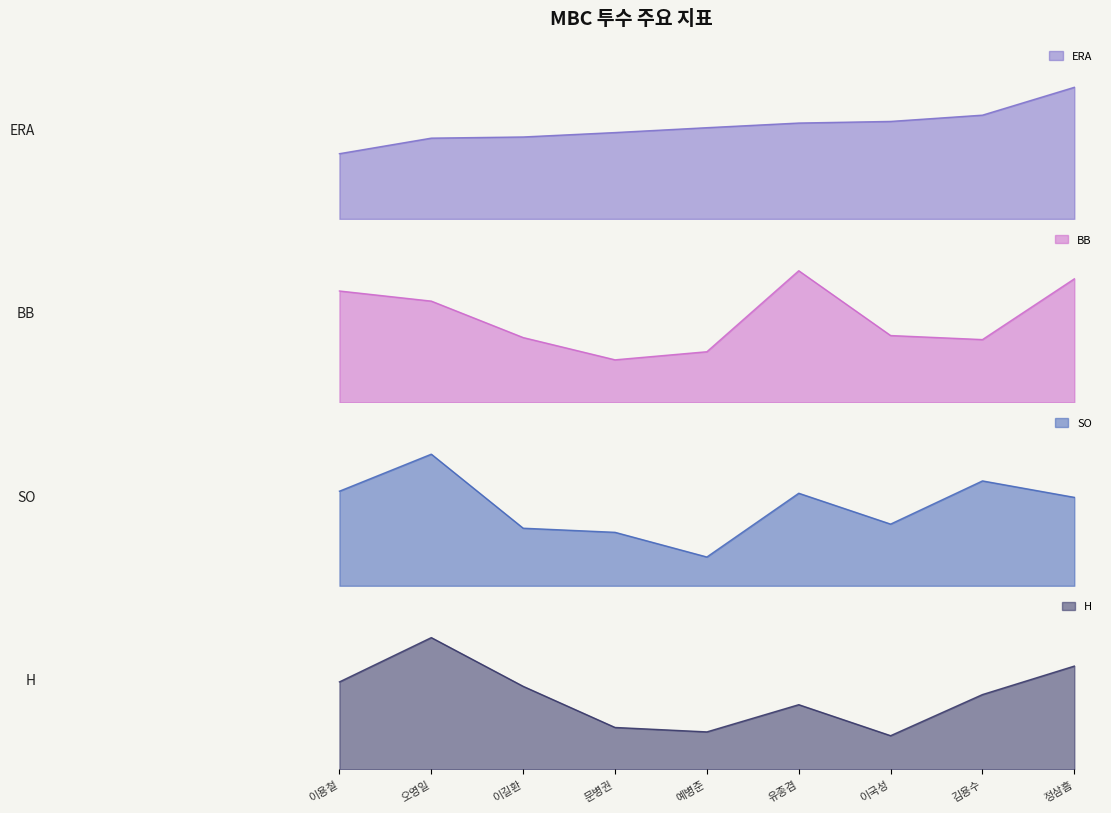

What is the sum of all BB values?

373.0